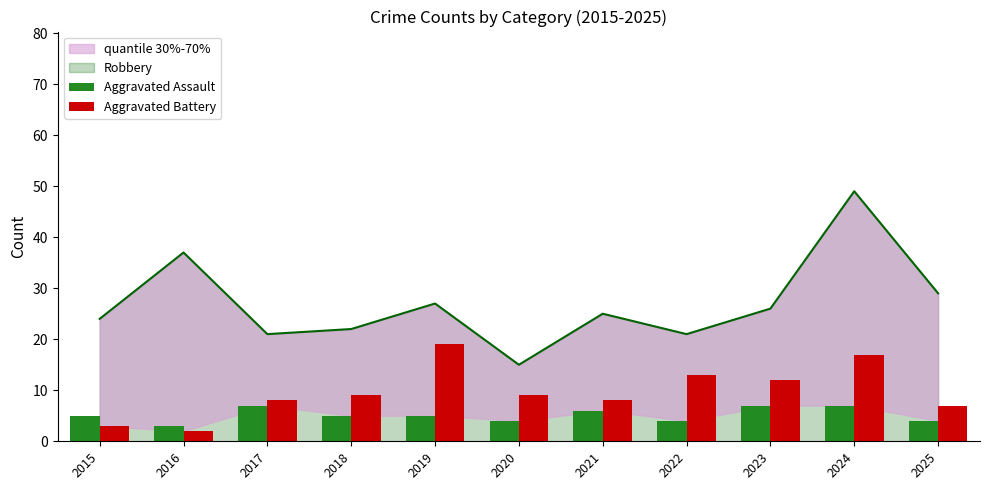

Rank the series at 2018 from lowest to highest value.

Aggravated Assault, Aggravated Battery